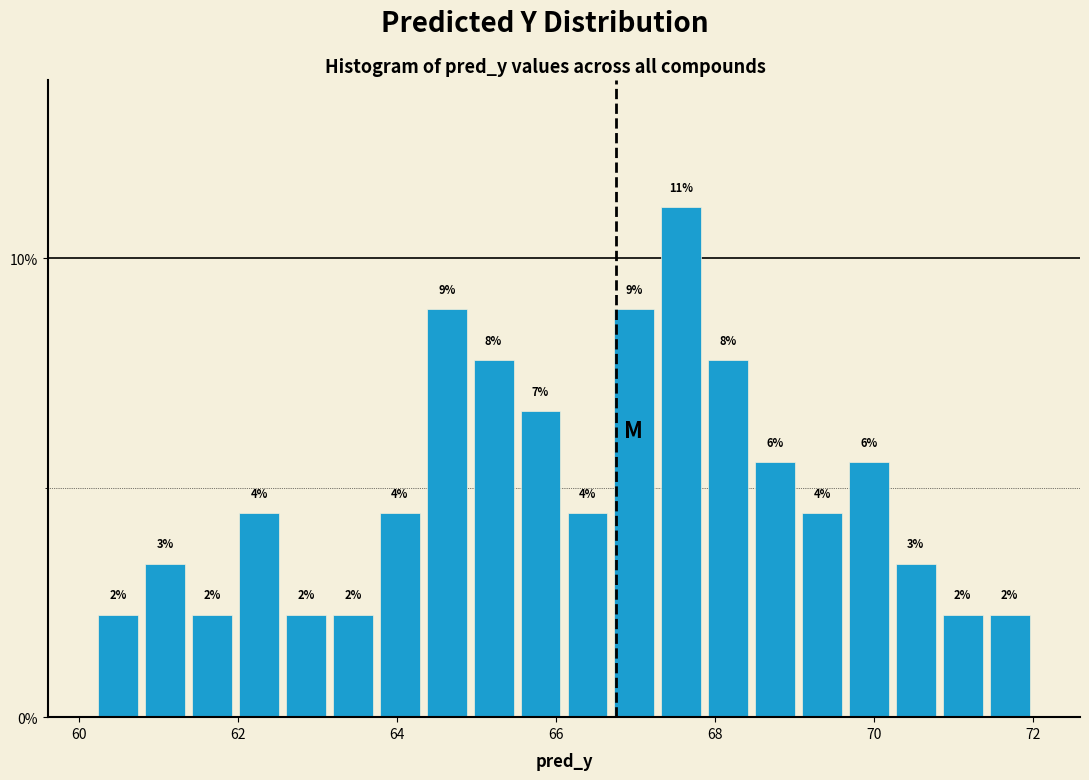

Around what value on the x-axis is the tallest bar? Give the approximate position of its centre, as read against the axis.

67.6